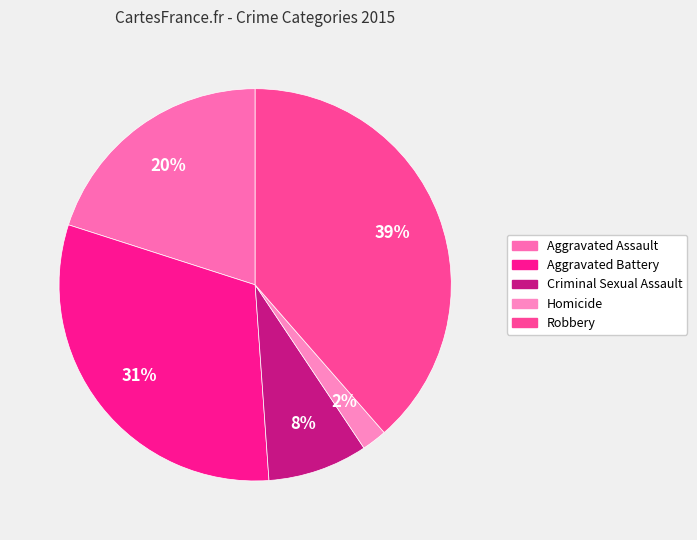

To the nearest percent, what is the difference between the Robbery and Homicide slice percentages?

37%